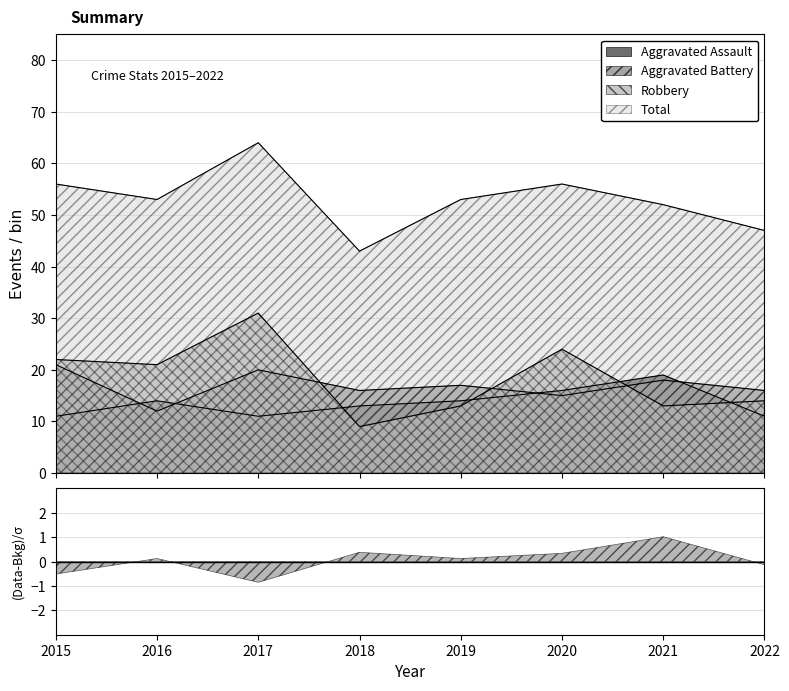

True or false: Aggravated Battery has a value of 25 at 2019.

False